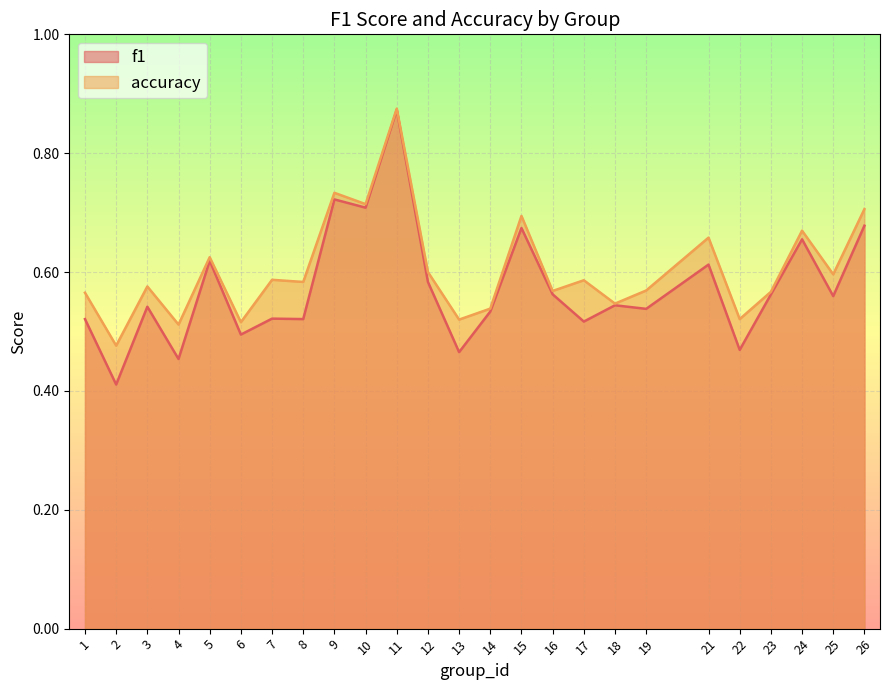

In f1, how many points are higher than both neighbors (excluding endpoints)?

9